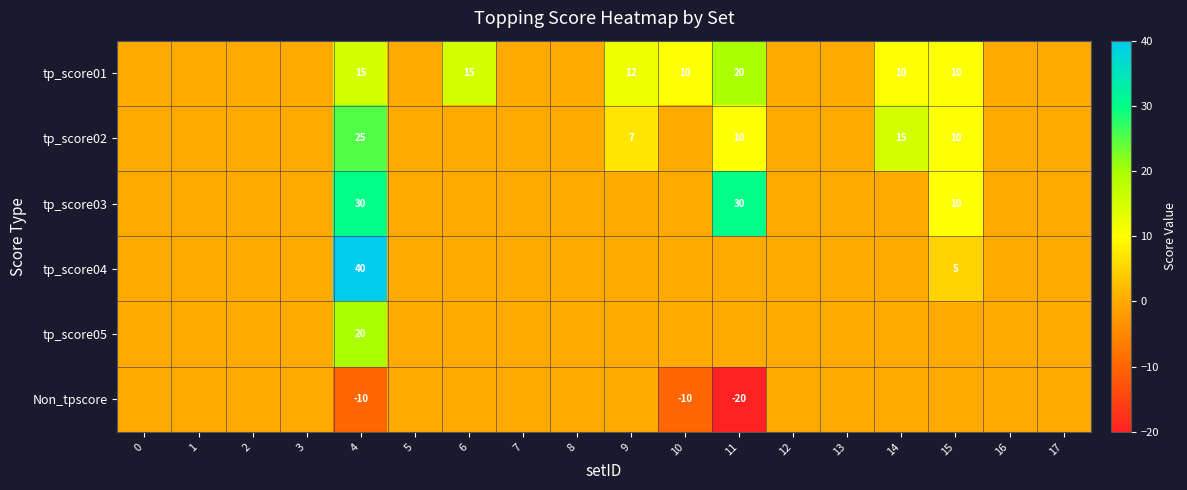

Is it true that tp_score02 equals 26 at 14?

False